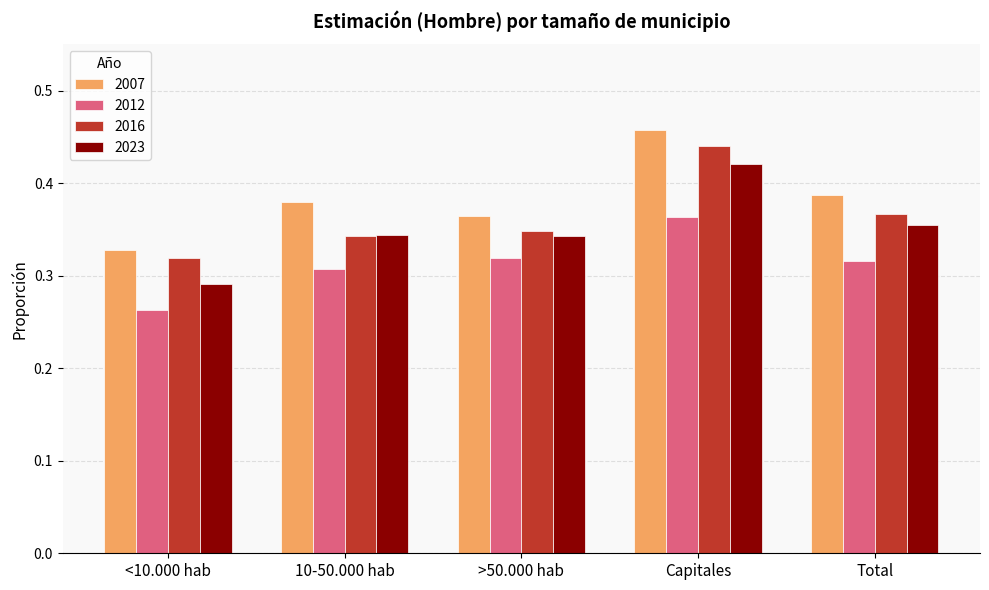

What is the label of the 1st bar from the left?

<10.000 hab